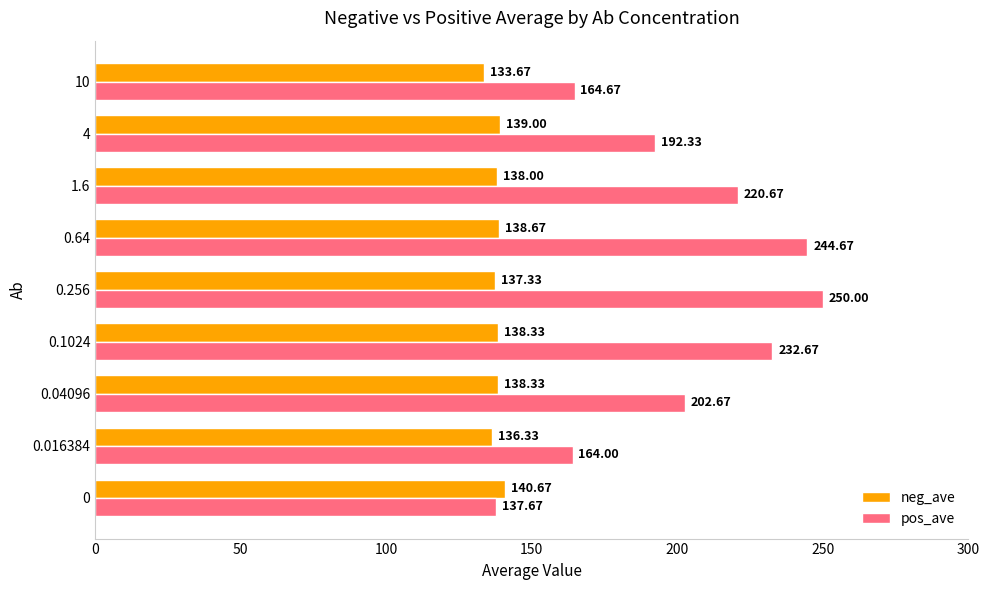

Which series changed the most between 0 and 0.1024?

pos_ave